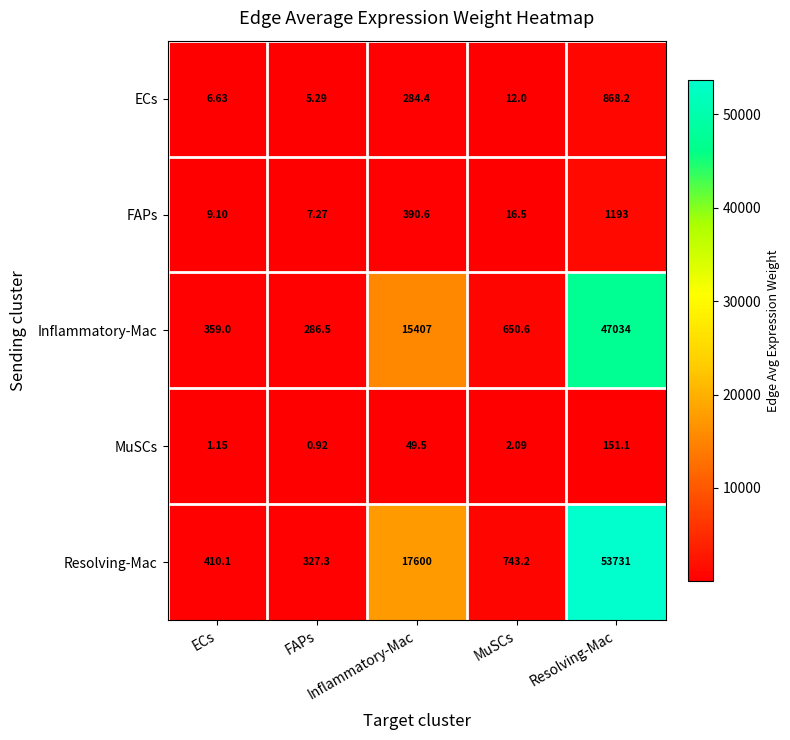

Which has a higher value, MuSCs or FAPs?

MuSCs